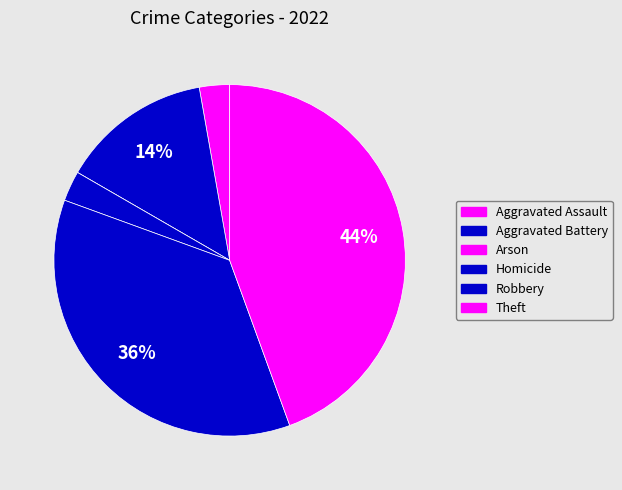

True or false: Homicide accounts for 16% of the total.

False